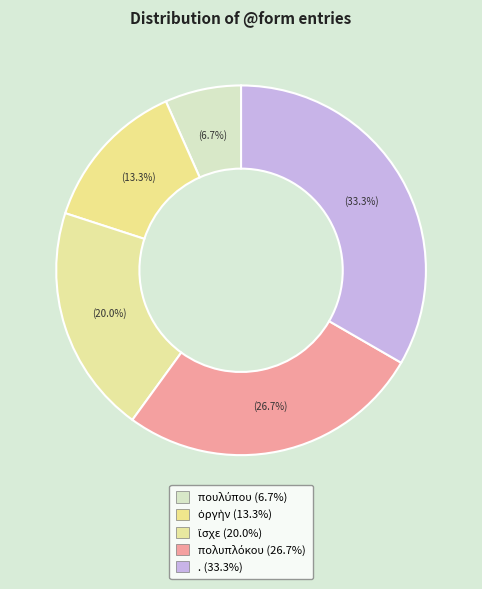

How much of the chart is everything except πουλύπου?

93.3%